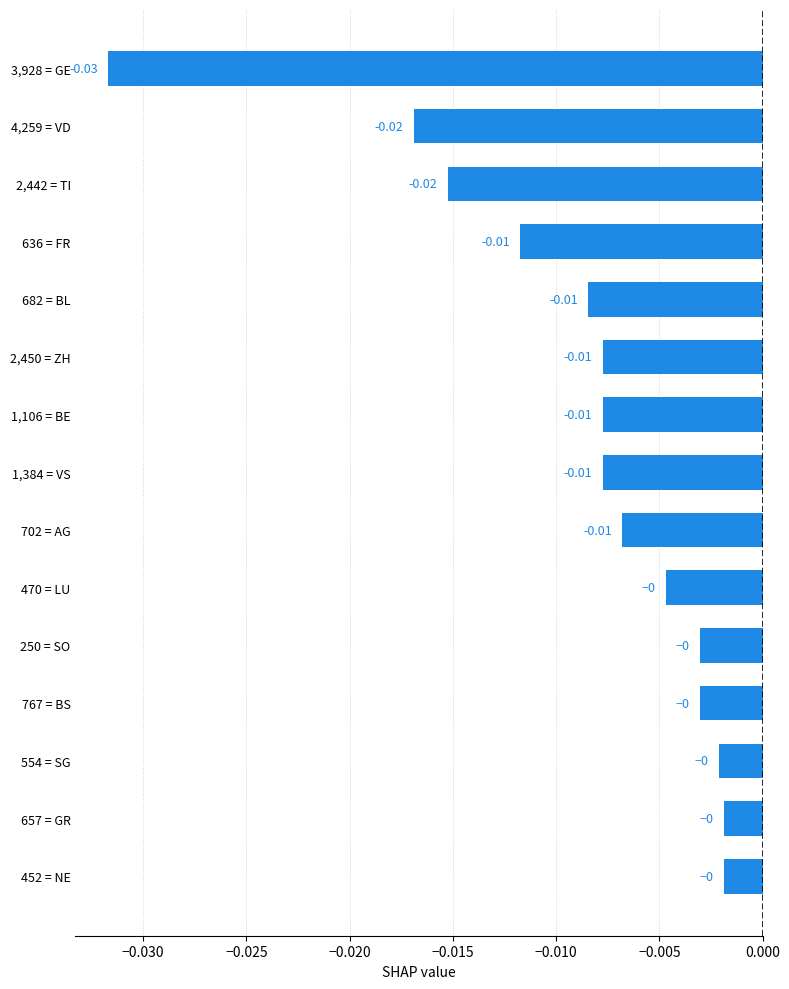

Between 250 = SO and 2,450 = ZH, which is larger?

250 = SO